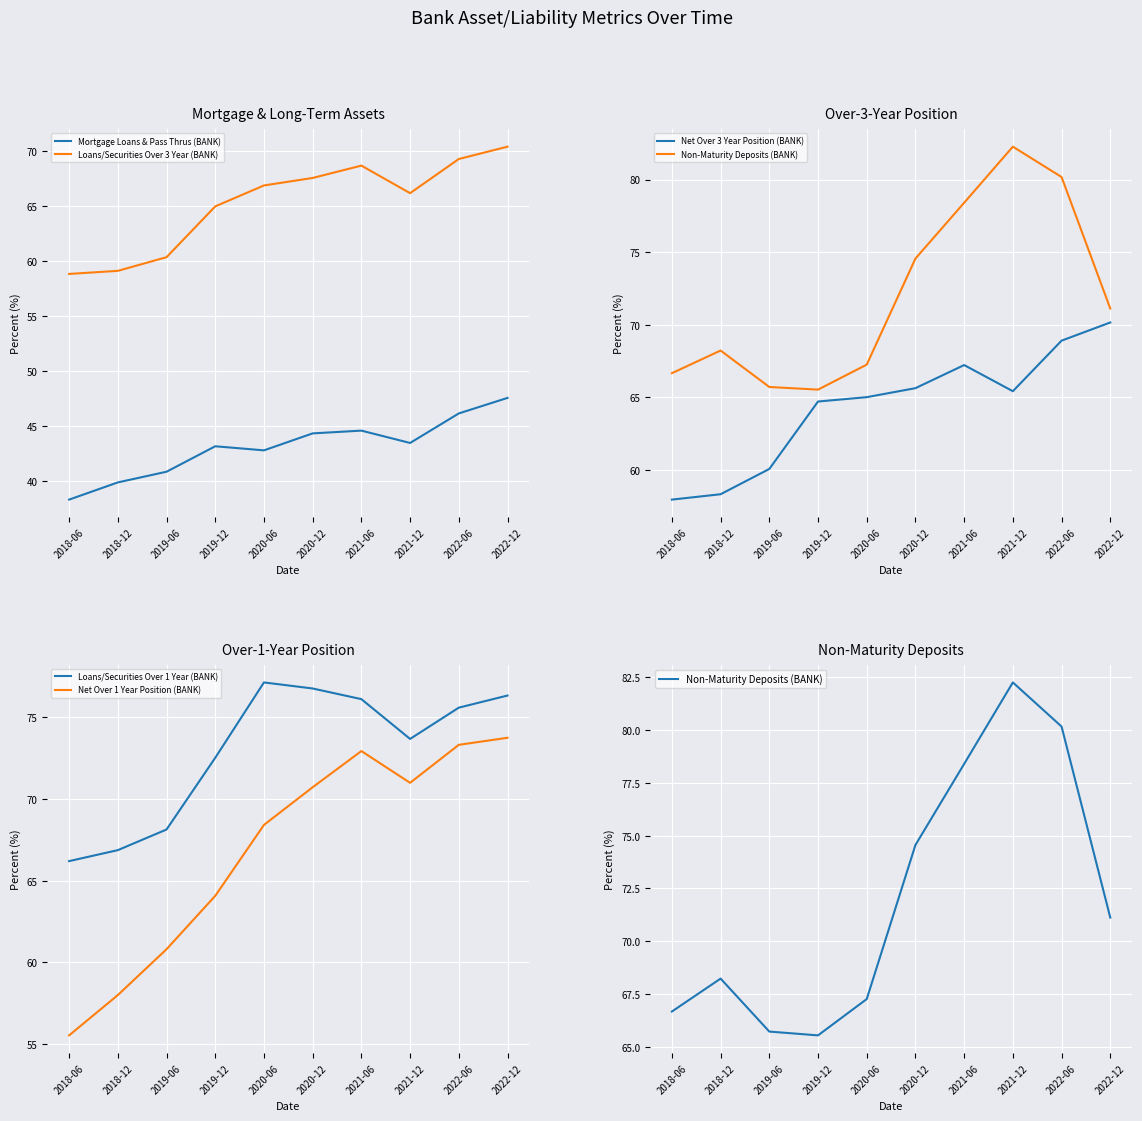

The Loans/Securities Over 3 Year (BANK) series shows 102.3 at 2018-12. True or false?

False